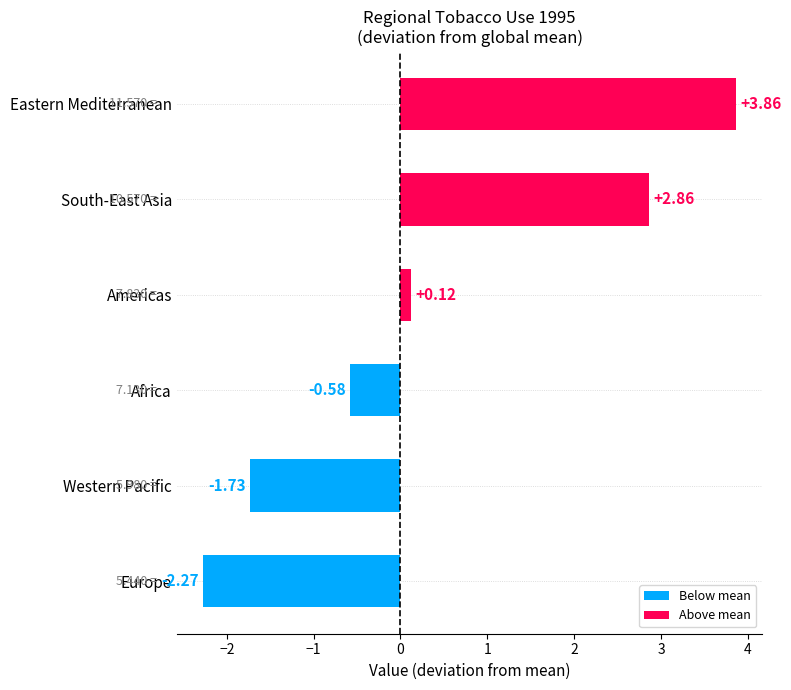

Between Europe and Americas, which is larger?

Americas